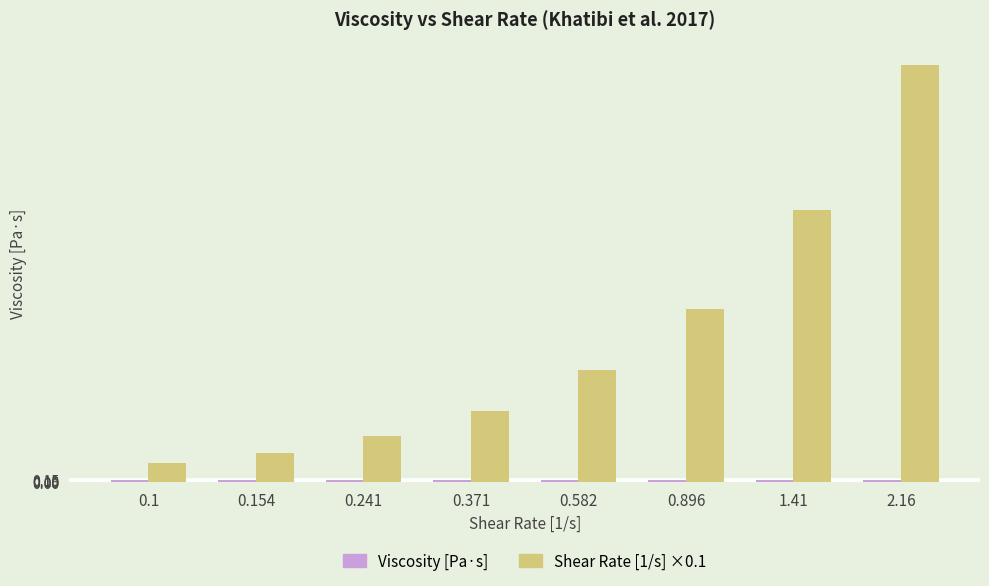

Which category has the highest value across all series?

2.16